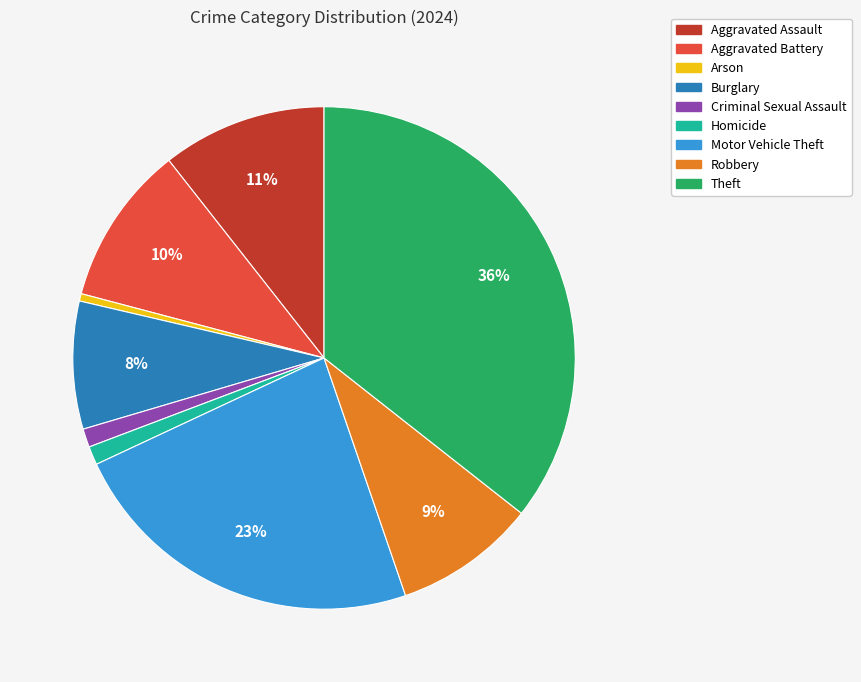

Is Aggravated Battery the majority of the pie?

No